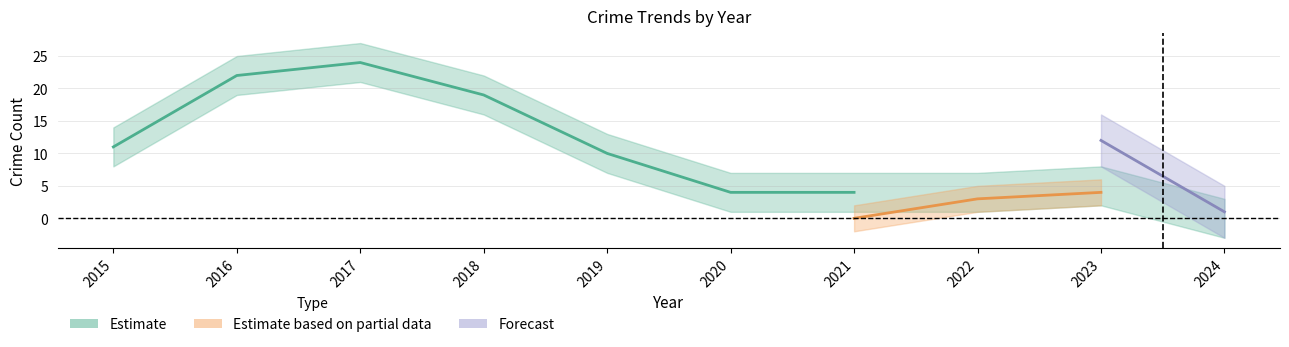

Which label corresponds to the largest value in the chart?

2017